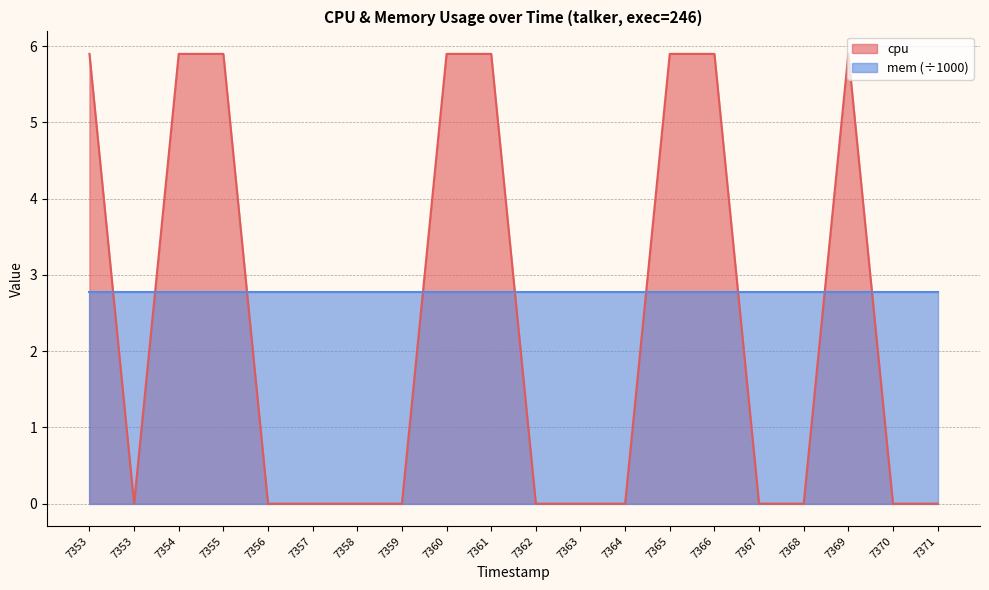

Reading right to left, transcribe all the data shown in this chart.

0.0	0.0	5.9	0.0	0.0	5.9	5.9	0.0	0.0	0.0	5.9	5.9	0.0	0.0	0.0	0.0	5.9	5.9	0.0	5.9